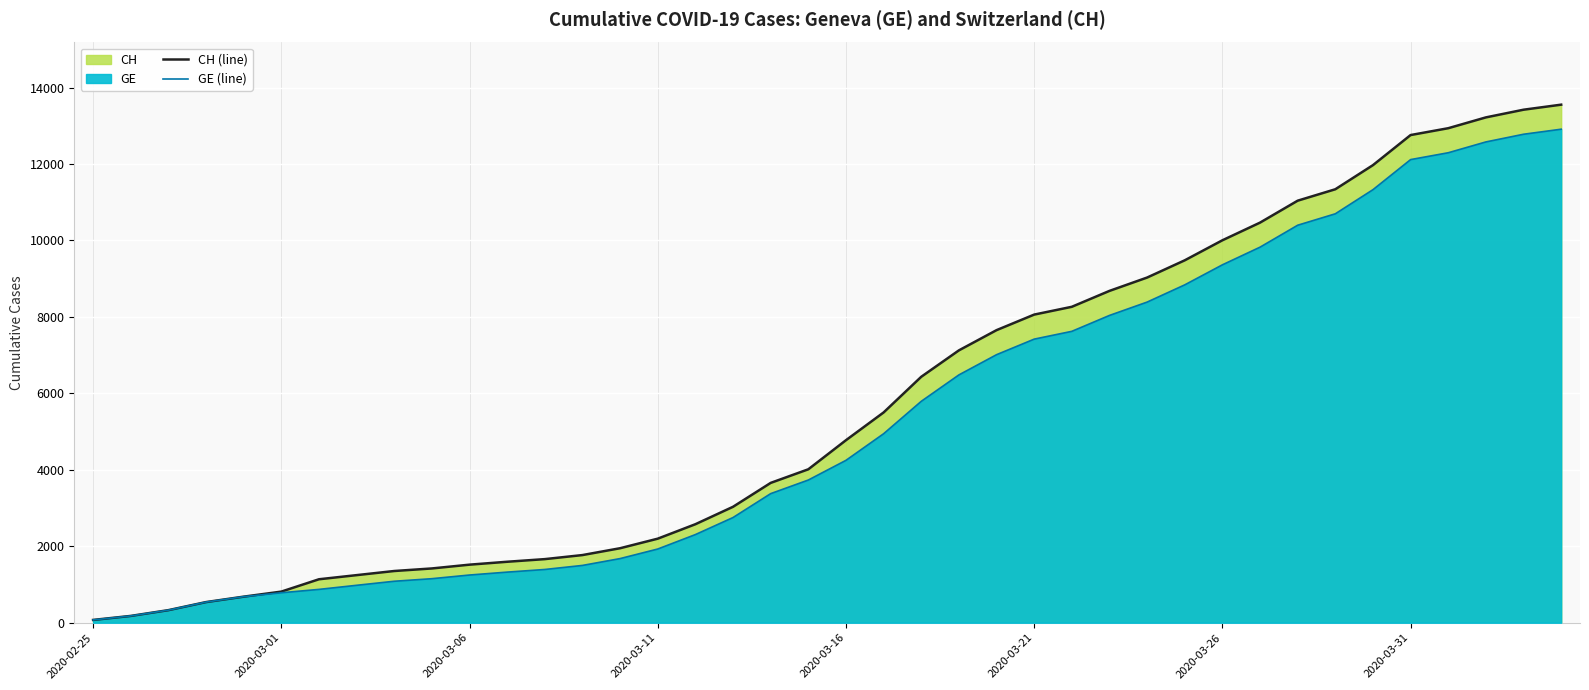

At 36, list the series in order from smallest to largest.

GE (line), CH (line)